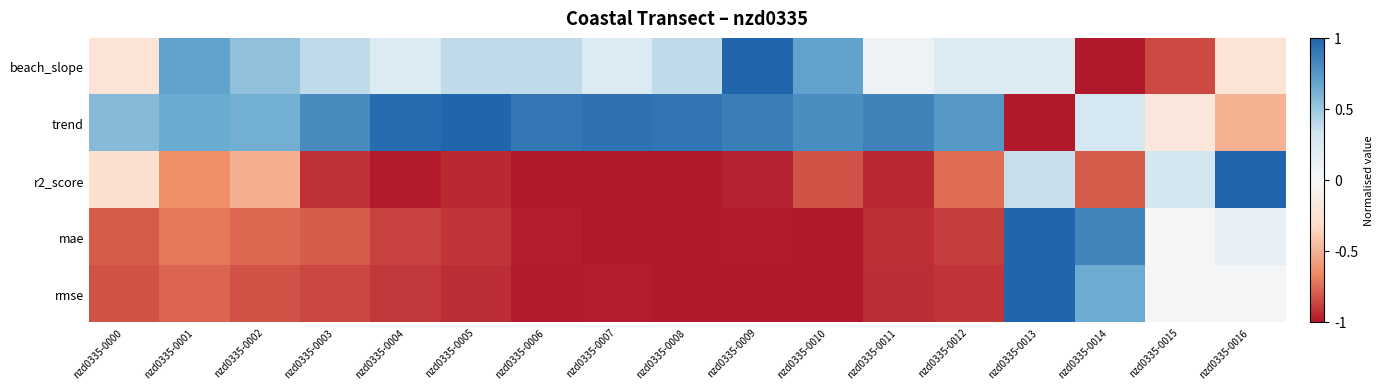

Which series has the largest total across all categories?

trend